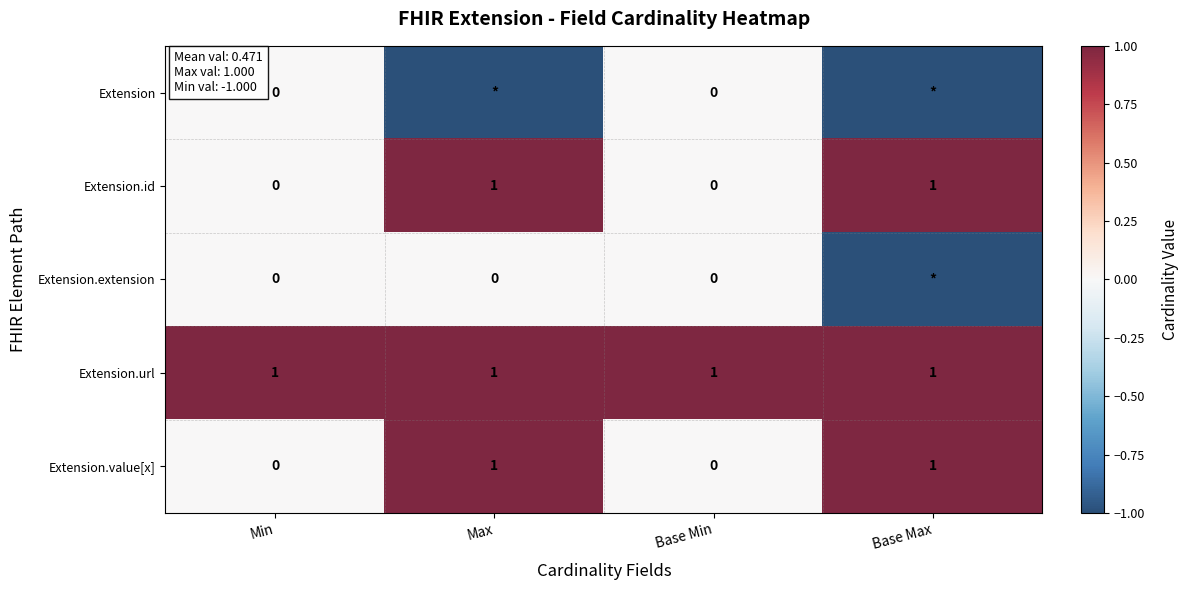

How many Extension.value[x] values are between 0 and 1?

4